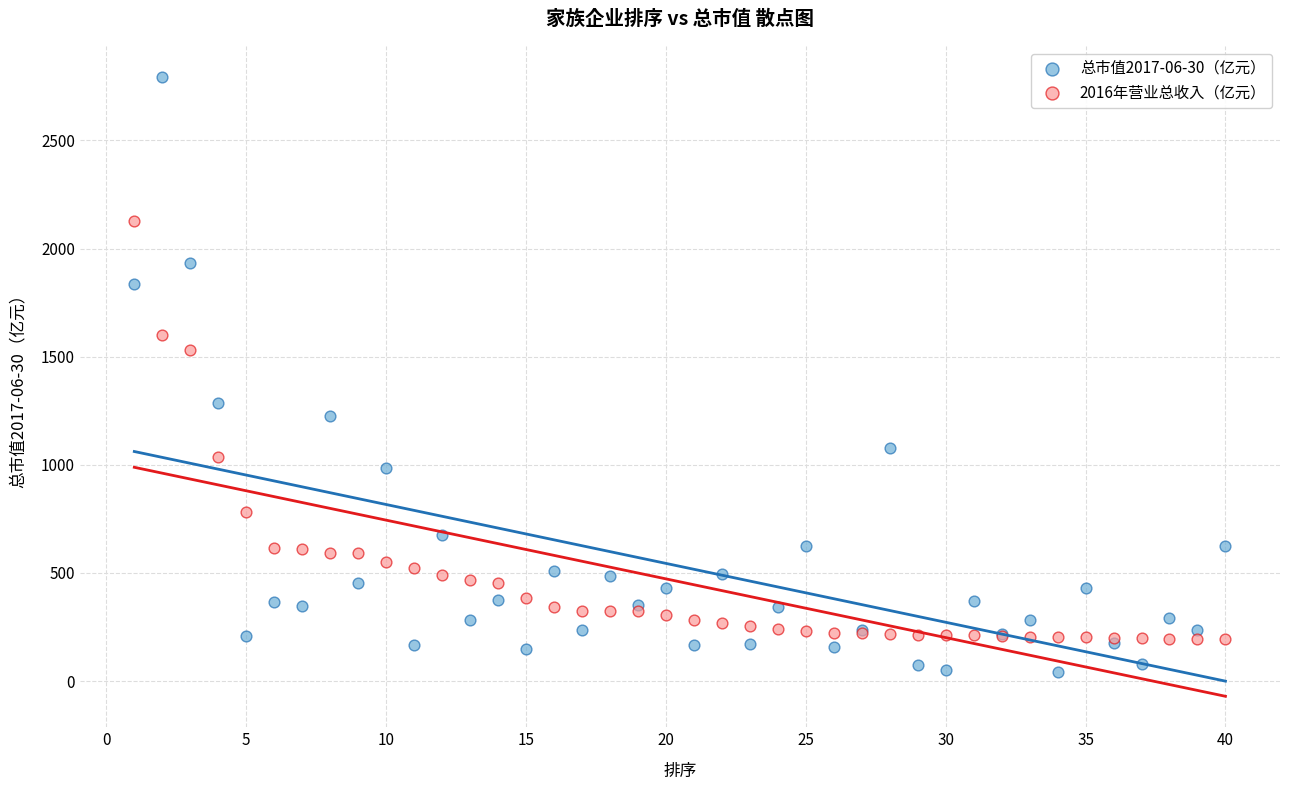

What are all the series names shown in the legend?

总市值2017-06-30（亿元）, 2016年营业总收入（亿元）